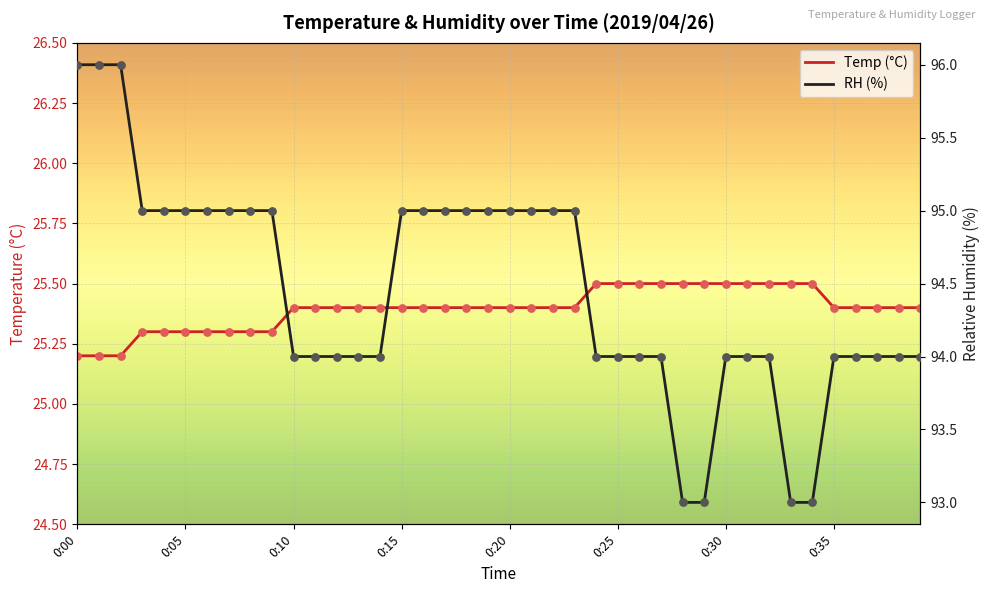

What is the total value across all series at 24?

119.5